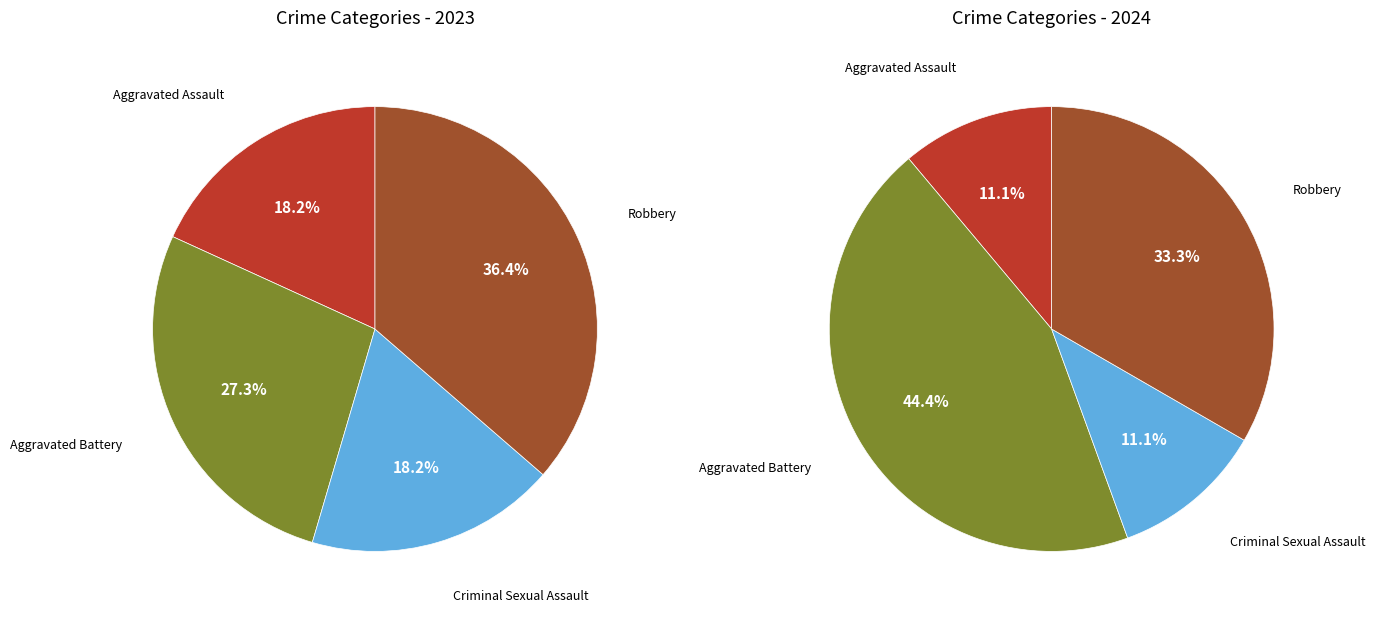

What portion of the pie excludes 2?

81.8%